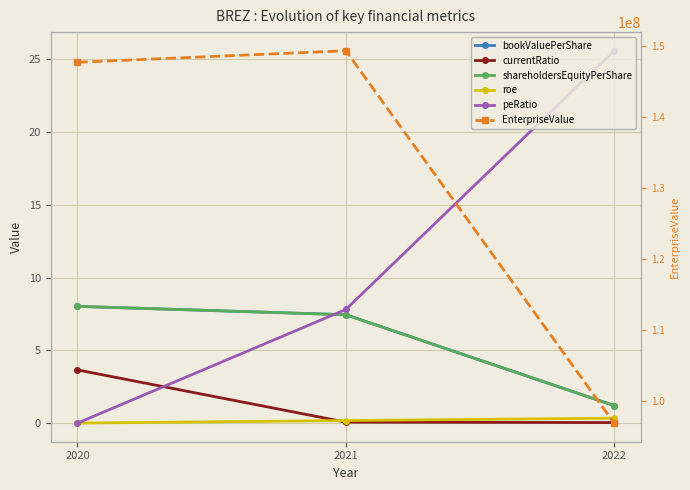

What is the highest value of the bookValuePerShare series?

8.0